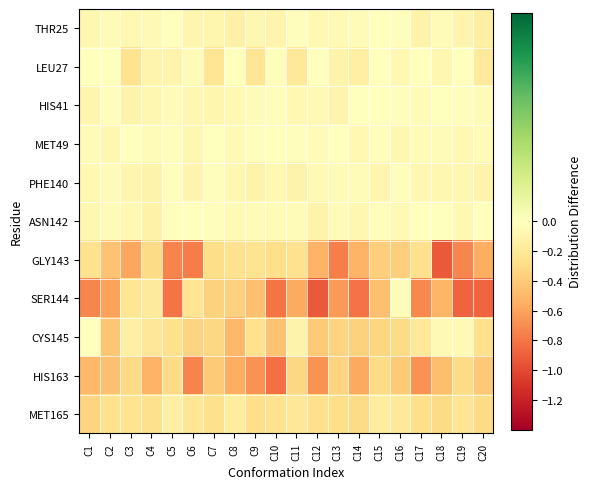

How many categories are shown in the chart?

20